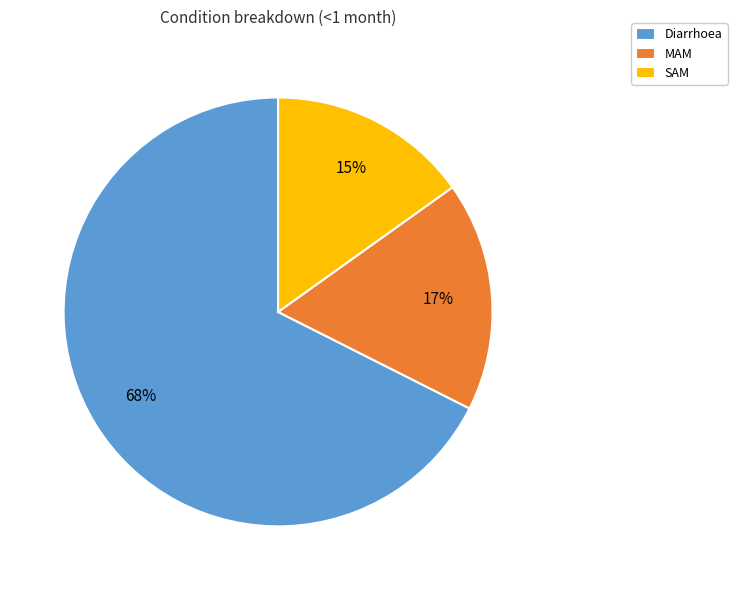

The MAM slice represents 17% of the pie. True or false?

True